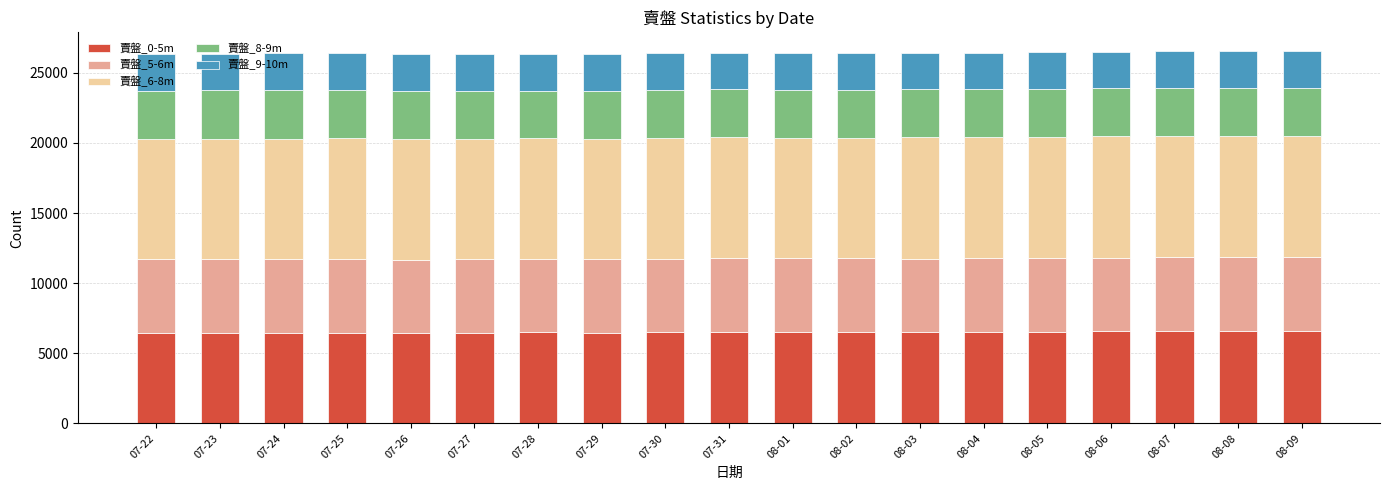

What is the minimum value for 賣盤_0-5m?

6445